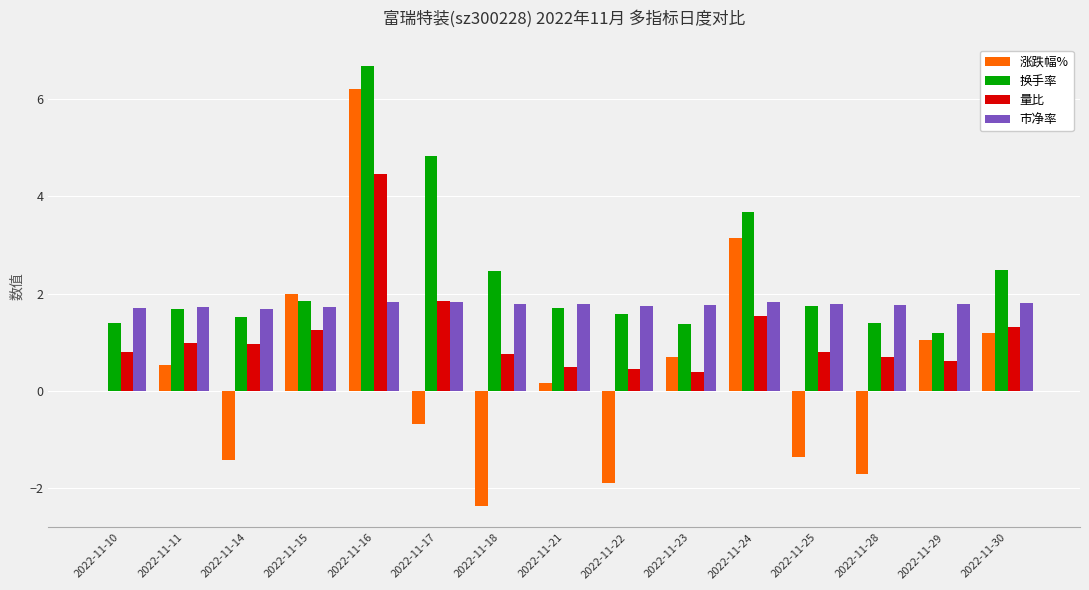

Read the 换手率 value at 2022-11-16.

6.7